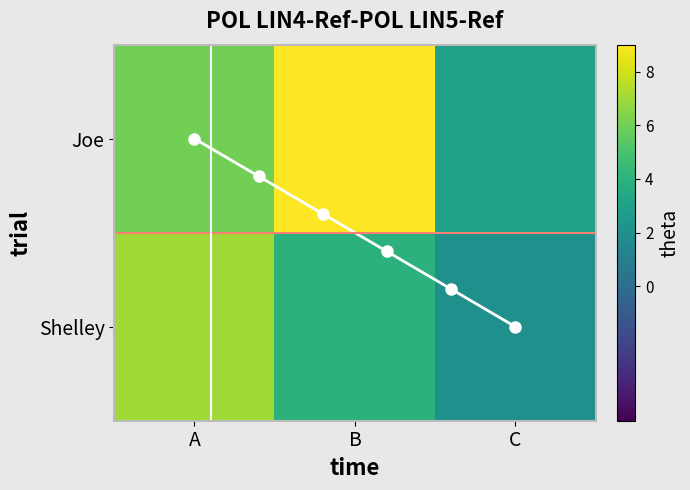

Rank the series by their maximum value, from lowest to highest.

Shelley, Joe